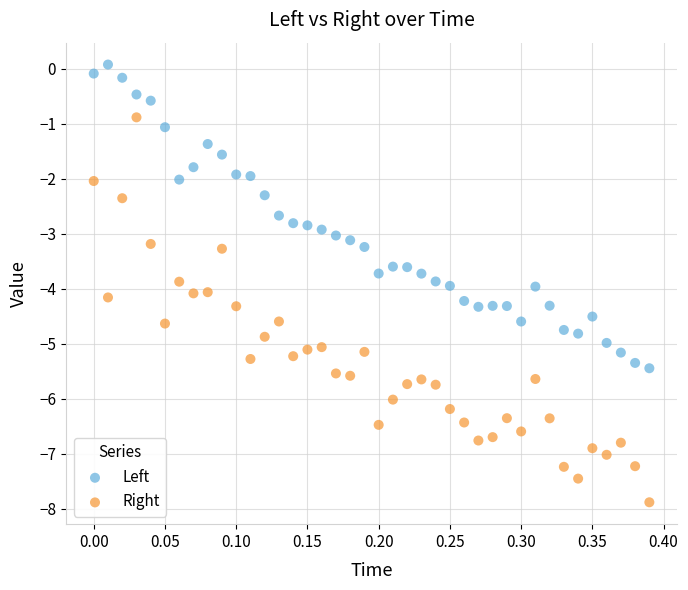

Which series reaches the maximum Y coordinate?

Left